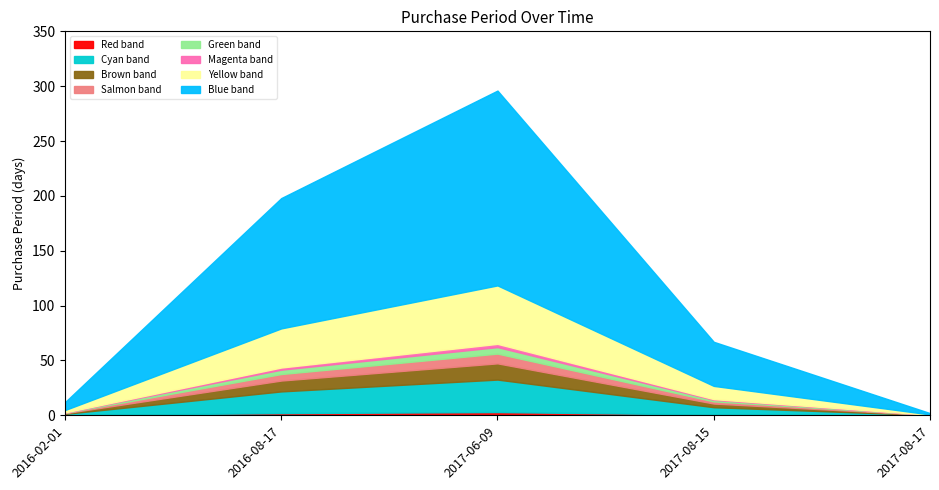

List the labels in order of value, smallest first.

2017-08-17, 2016-02-01, 2017-08-15, 2016-08-17, 2017-06-09